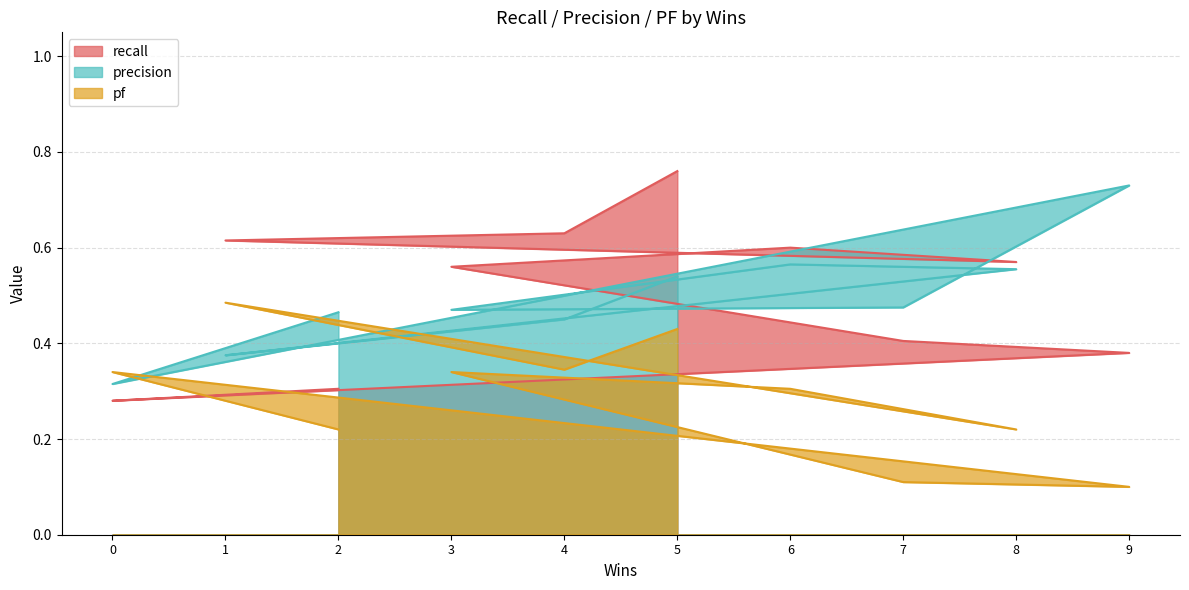

What is the label of the 10th point from the left?

5